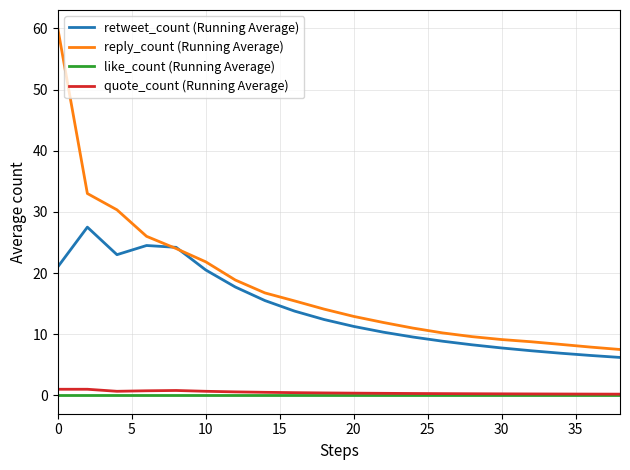

How many values in the retweet_count (Running Average) series are below 12?

10